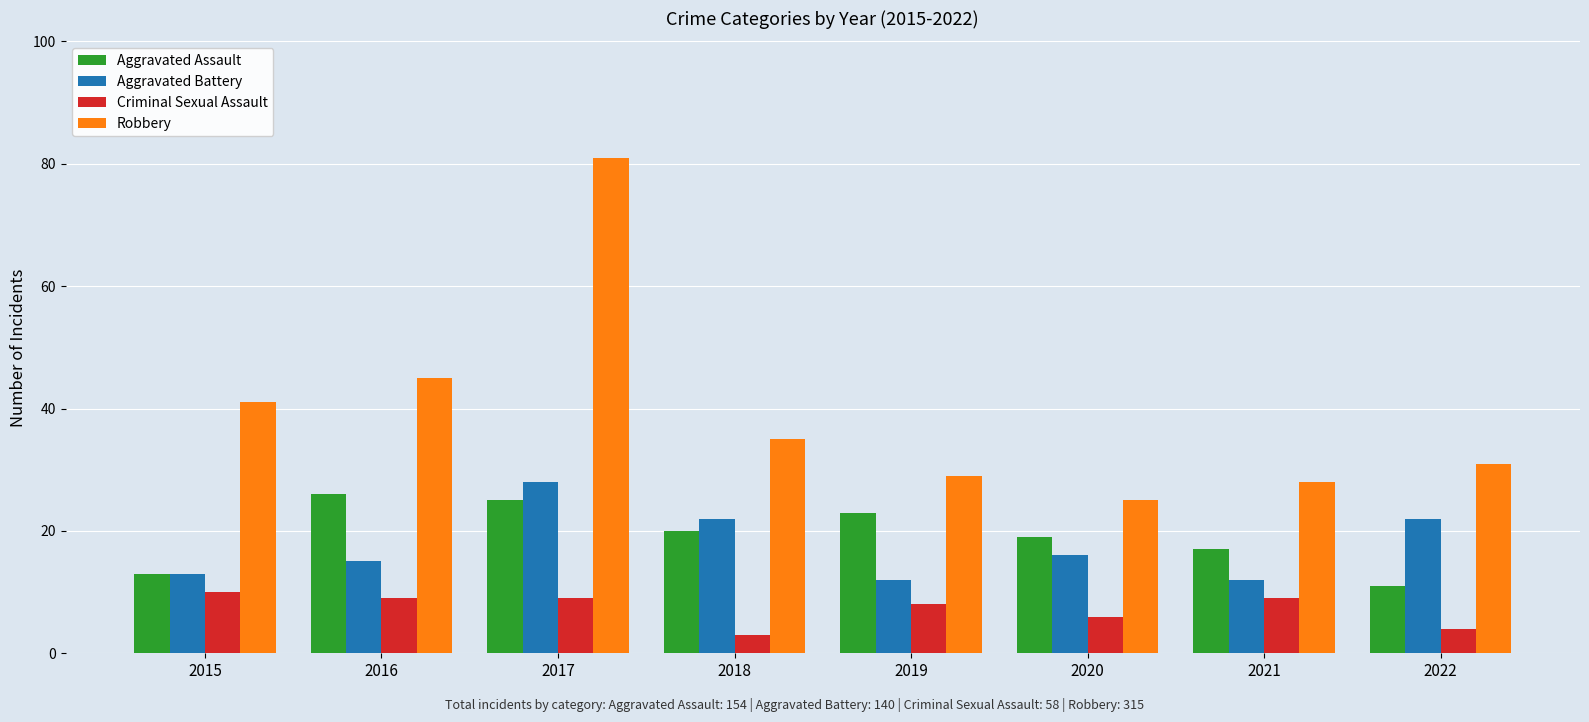

Reading left to right, what are all the values shown in this chart?

Aggravated Assault: 2015=13	2016=26	2017=25	2018=20	2019=23	2020=19	2021=17	2022=11
Aggravated Battery: 2015=13	2016=15	2017=28	2018=22	2019=12	2020=16	2021=12	2022=22
Criminal Sexual Assault: 2015=10	2016=9	2017=9	2018=3	2019=8	2020=6	2021=9	2022=4
Robbery: 2015=41	2016=45	2017=81	2018=35	2019=29	2020=25	2021=28	2022=31